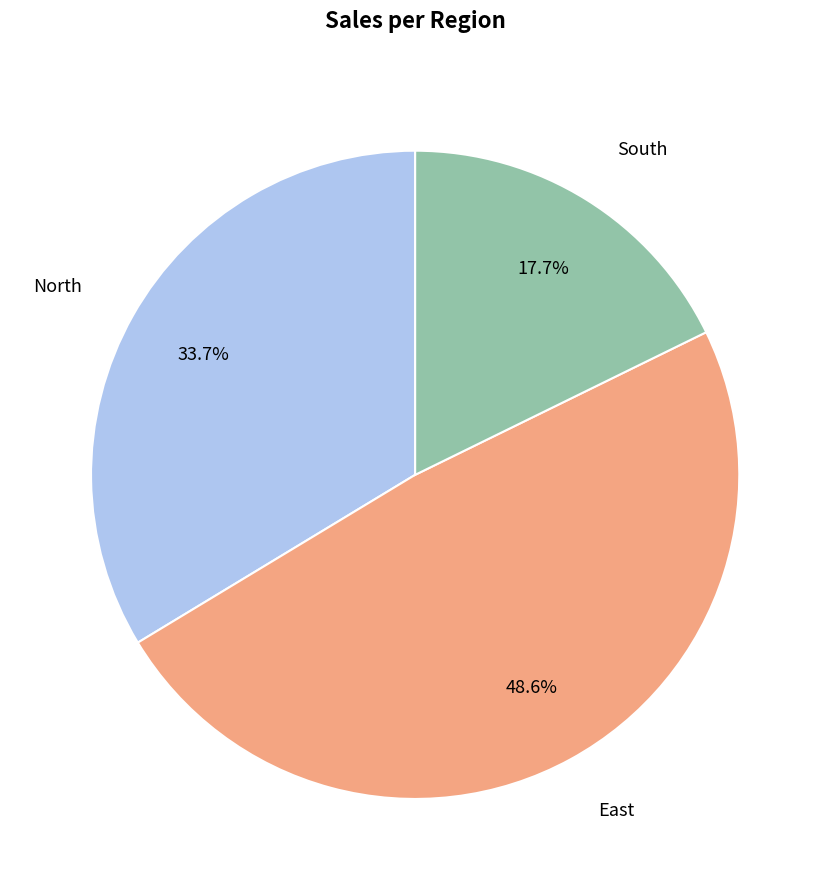

Does any single category account for the majority?

No